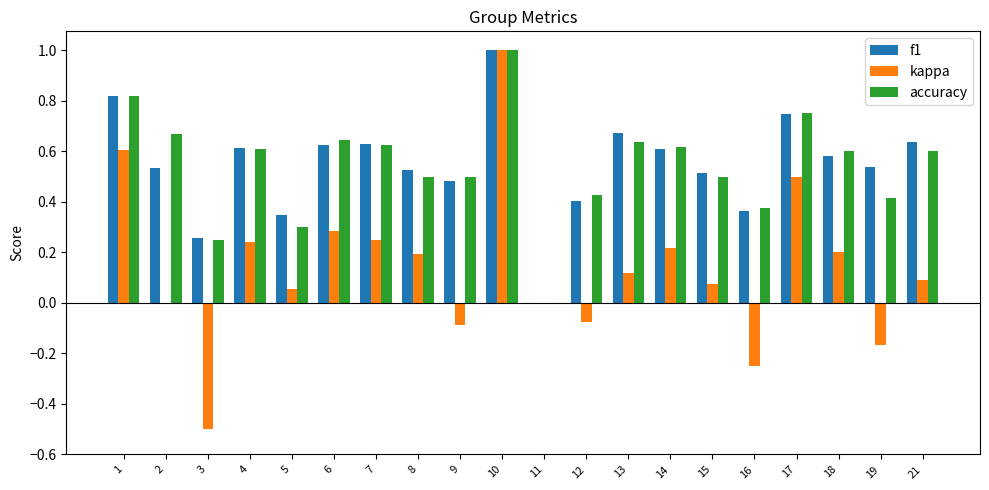

Is the value of f1 at 1 greater than the value of kappa at 3?

Yes